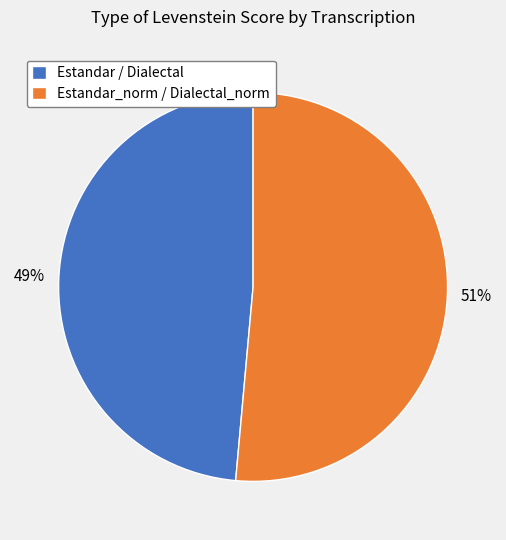

Combined, do Estandar_norm / Dialectal_norm and Estandar / Dialectal account for over 50%?

Yes